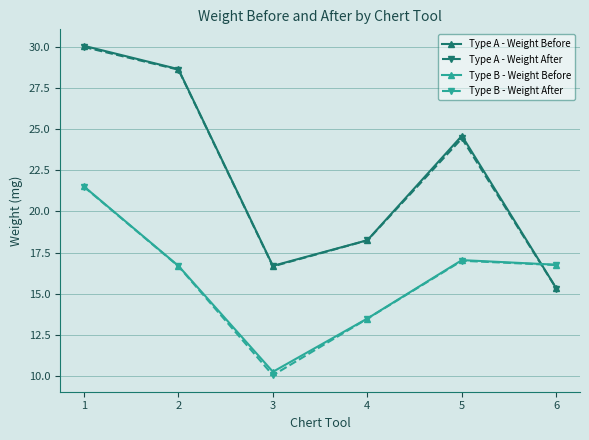

What is the difference between the maximum and minimum values in the Type B - Weight After series?

11.5